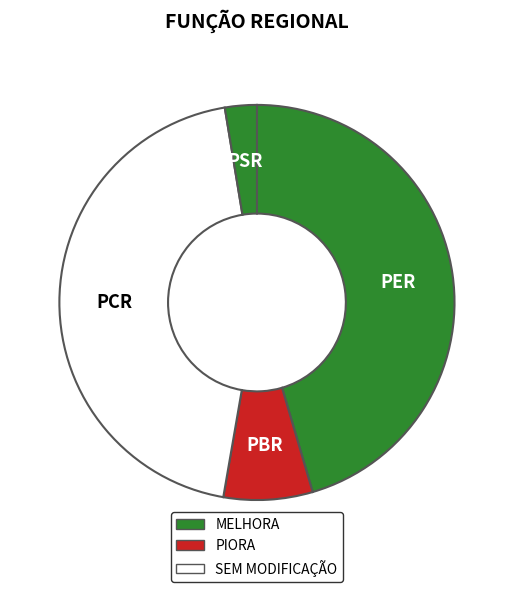

Approximately how many times larger is the value at PBR compared to PER?

0.2